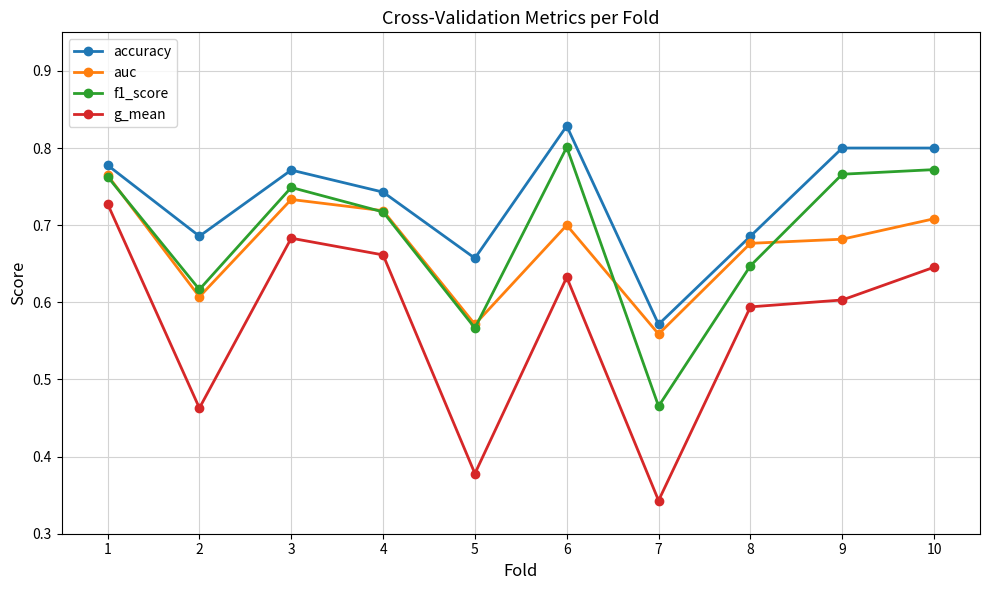

Count the g_mean values in the range 0 to 1.

10